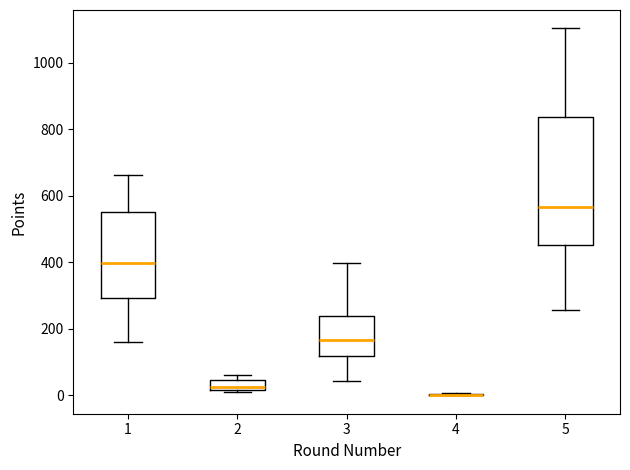

Which box is the tallest, from its lower edge to its upper edge?

5